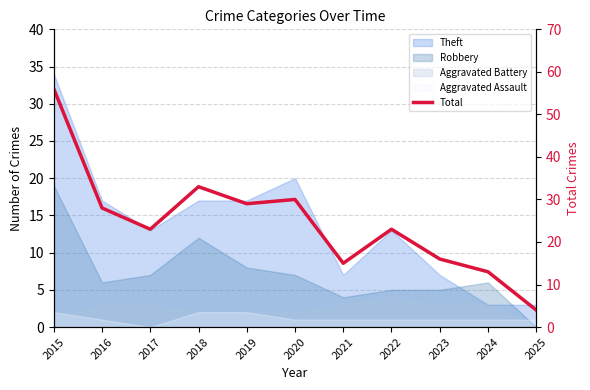

Between 2023 and 2016, which is larger?

2016